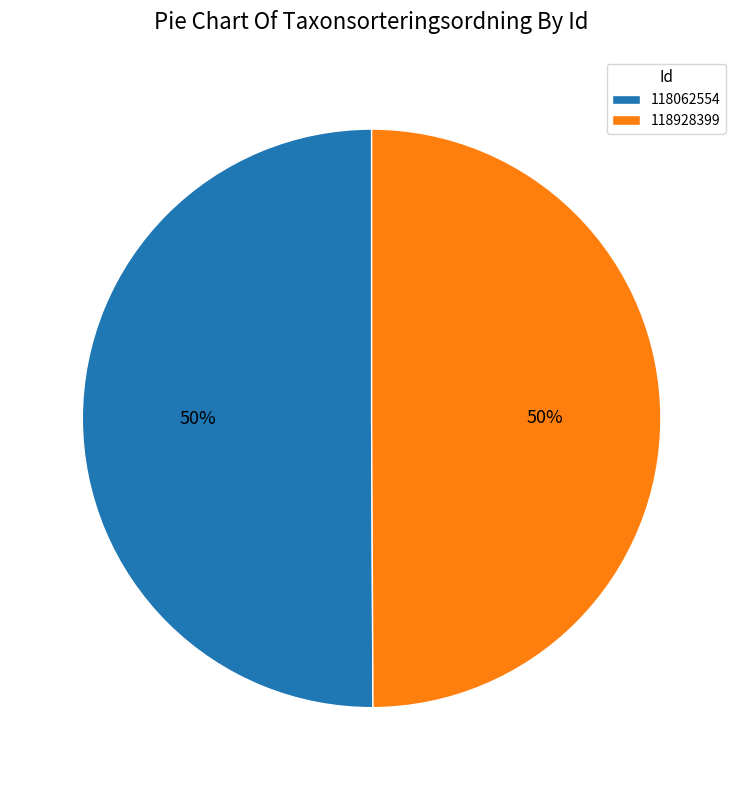

Is the sum of 118928399 and 118062554 greater than half?

Yes